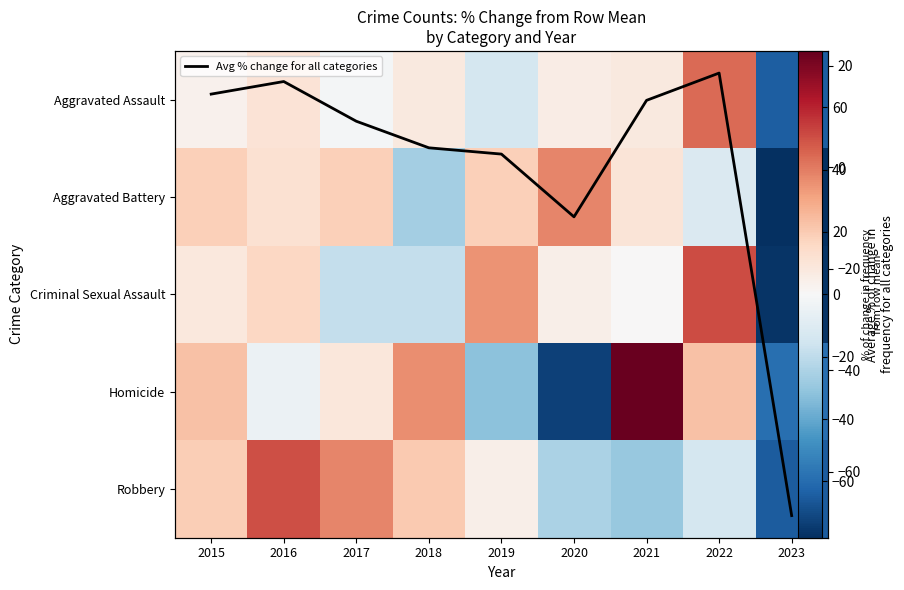

List the series in order of their peak value, highest first.

Homicide, Criminal Sexual Assault, Robbery, Aggravated Assault, Aggravated Battery, Avg % change for all categories